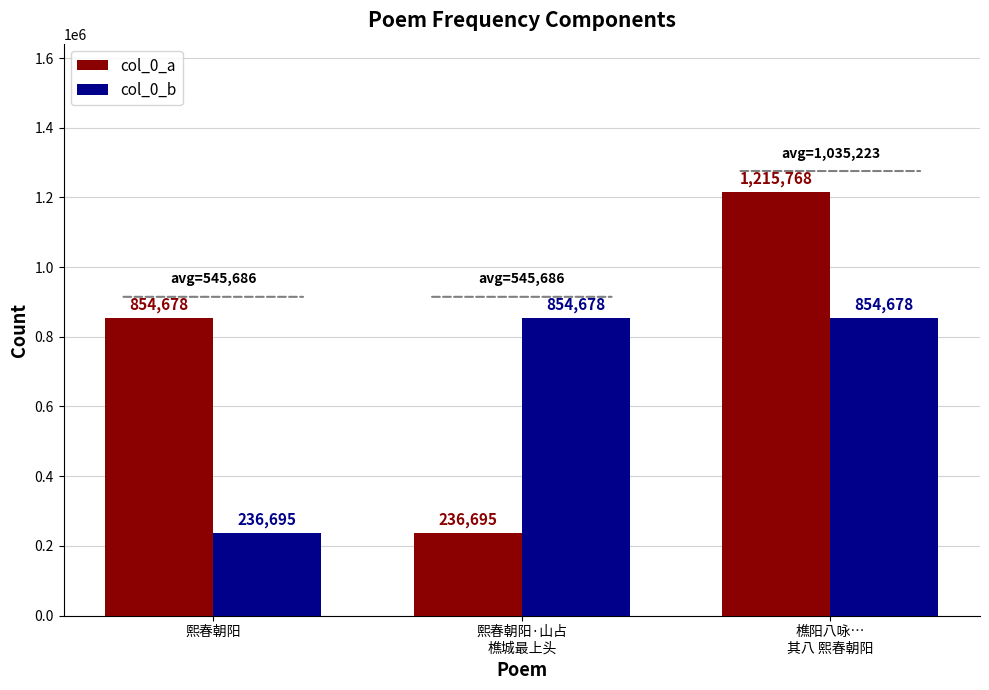

Which series has the widest spread of values?

col_0_a